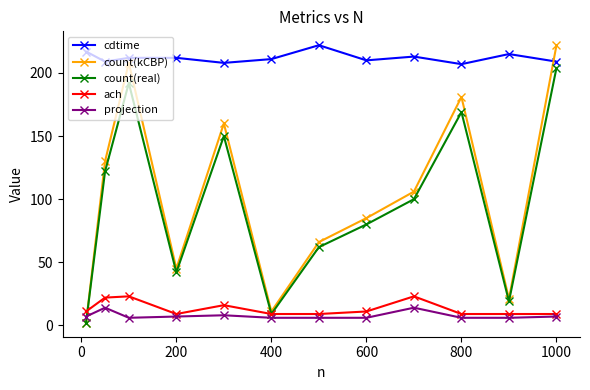

What is the maximum value for projection?

14